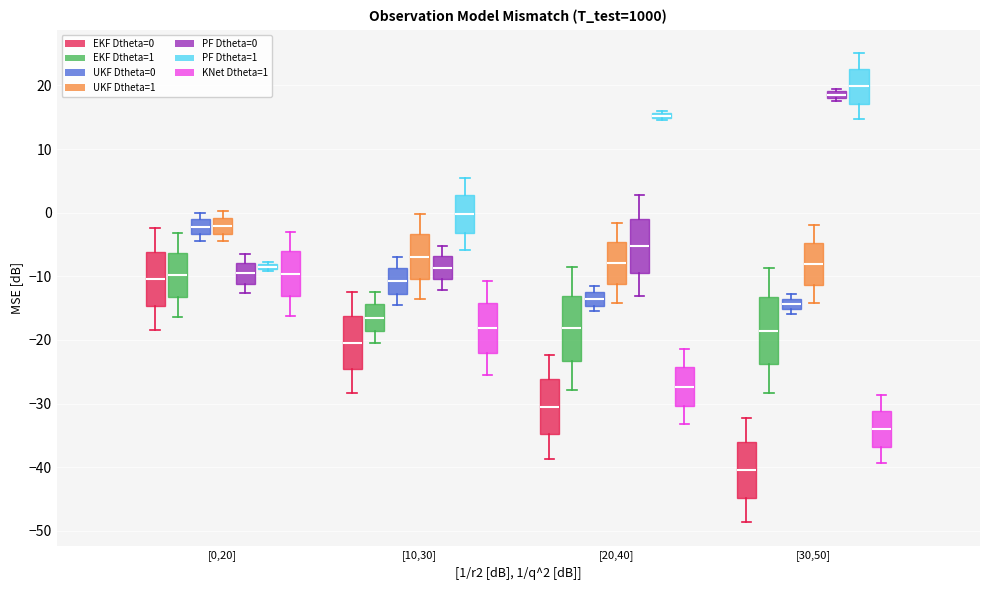

Where is the lower edge of the box for [30,50] (PF Dtheta=0) on the y-axis? The values are not printed on the chart, so give them approximately, as read against the axis.

18